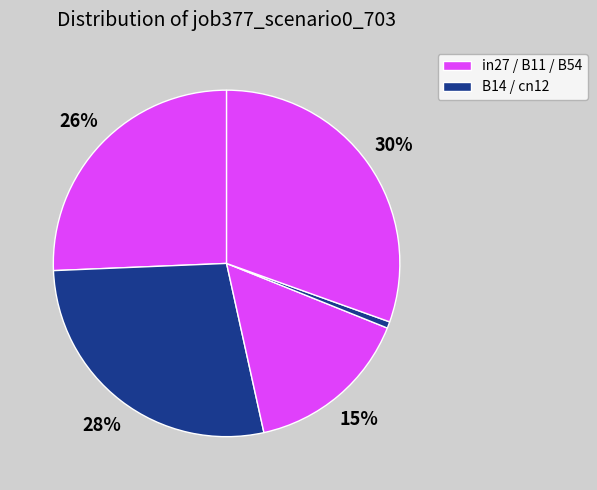

How many segments does this pie chart have?

5